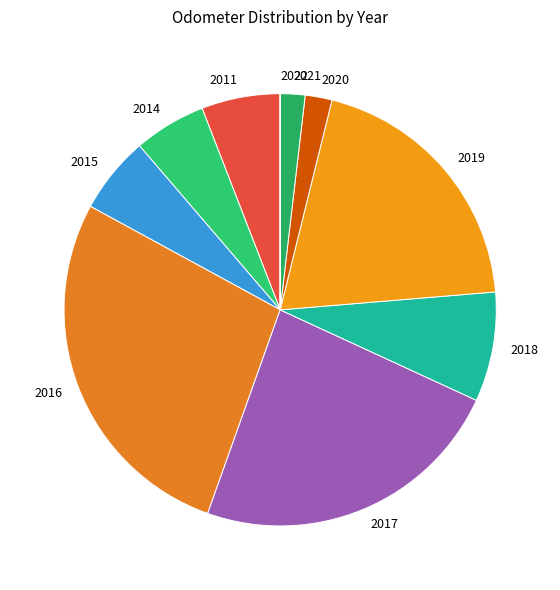

The 2017 slice represents 24% of the pie. True or false?

True